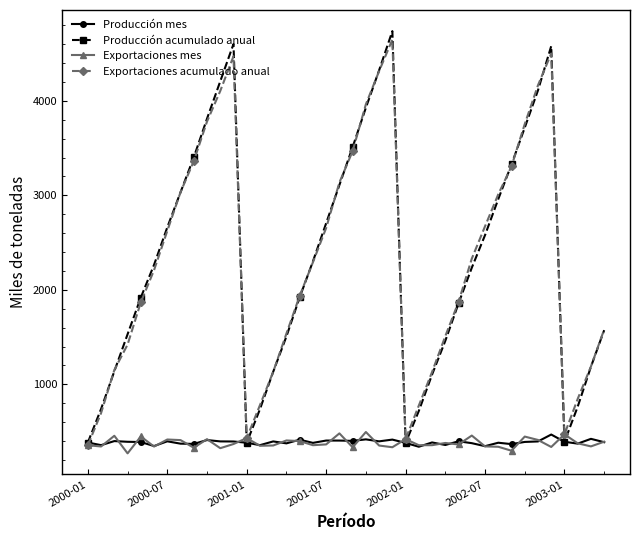

What is the greatest value displayed?

4739.0